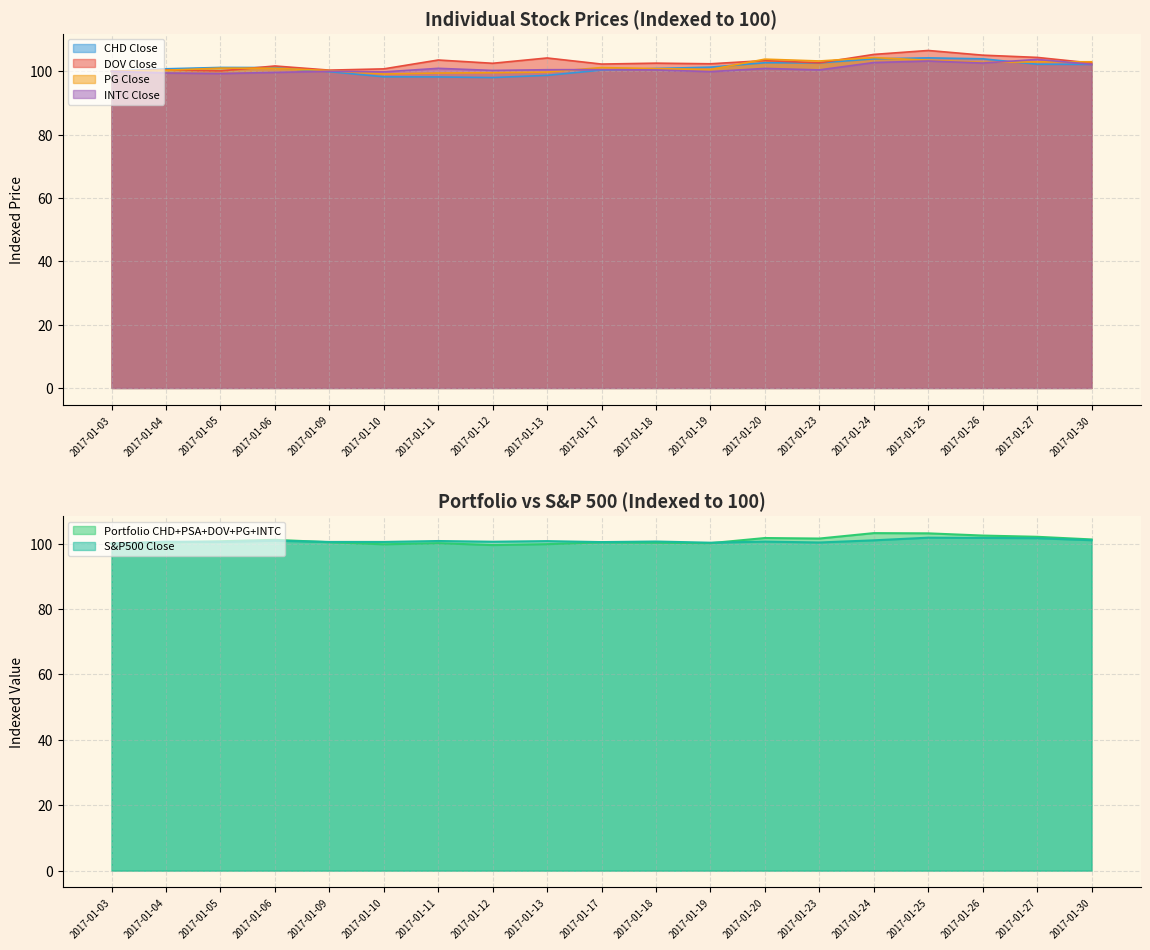

What is the difference between the highest and lowest values at 2017-01-30?

2.0